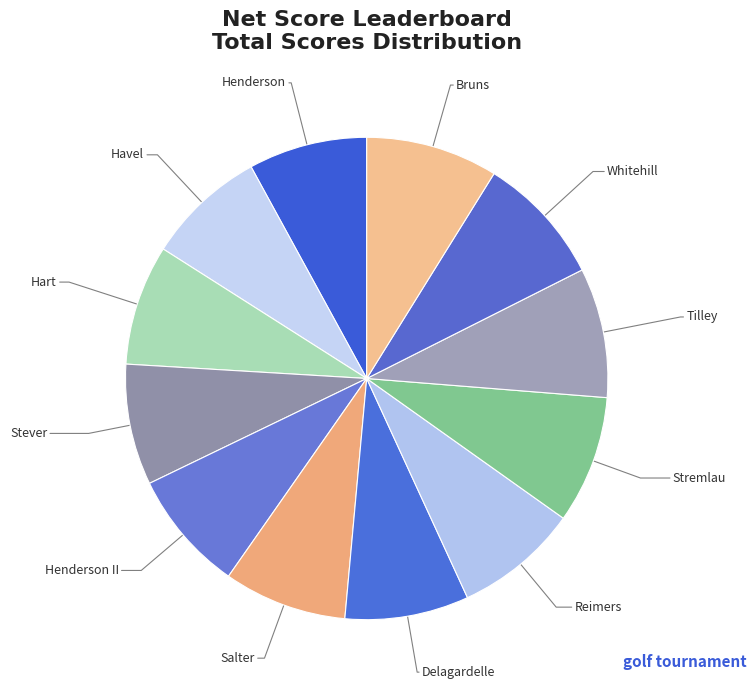

Approximately how many times larger is the value at Hart compared to Salter?

1.0